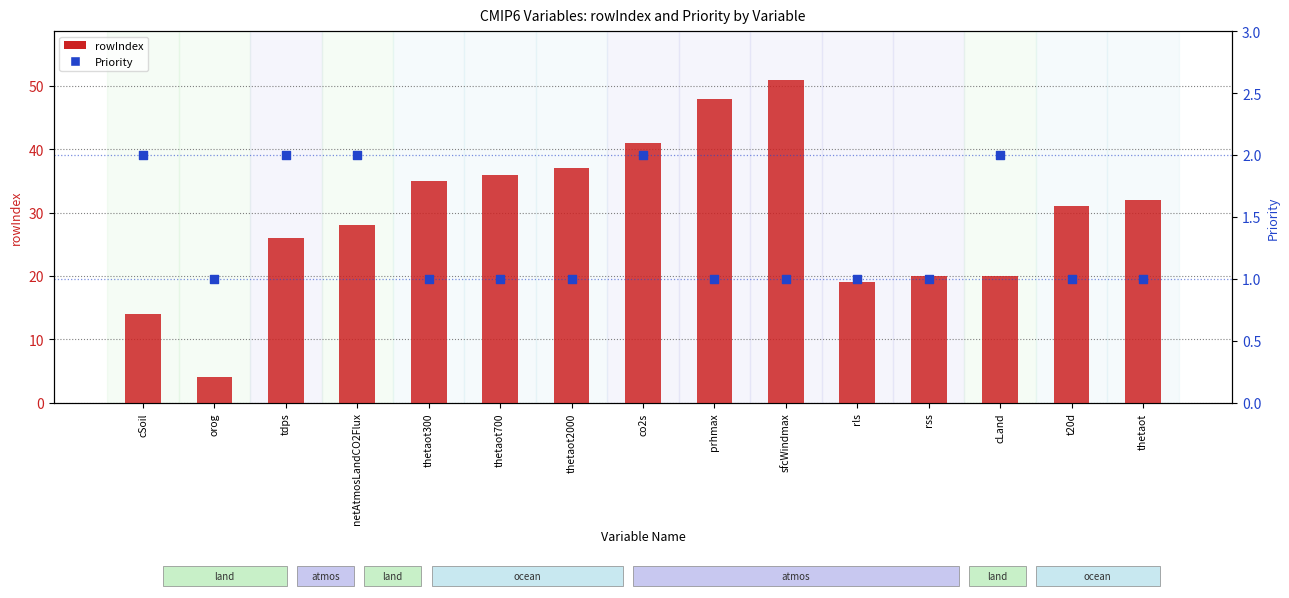

Which series contains the highest Y value?

rowIndex